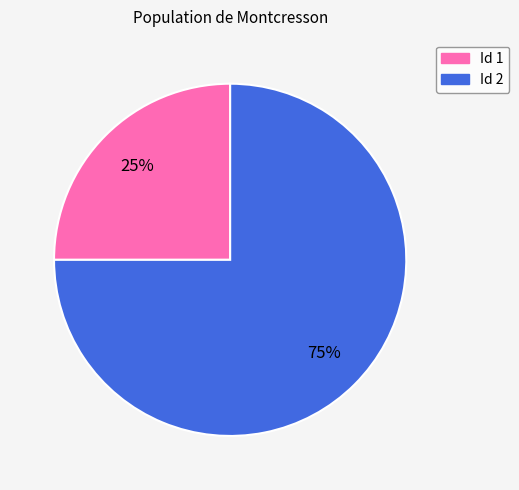

Is there any slice that represents more than half of the pie?

Yes